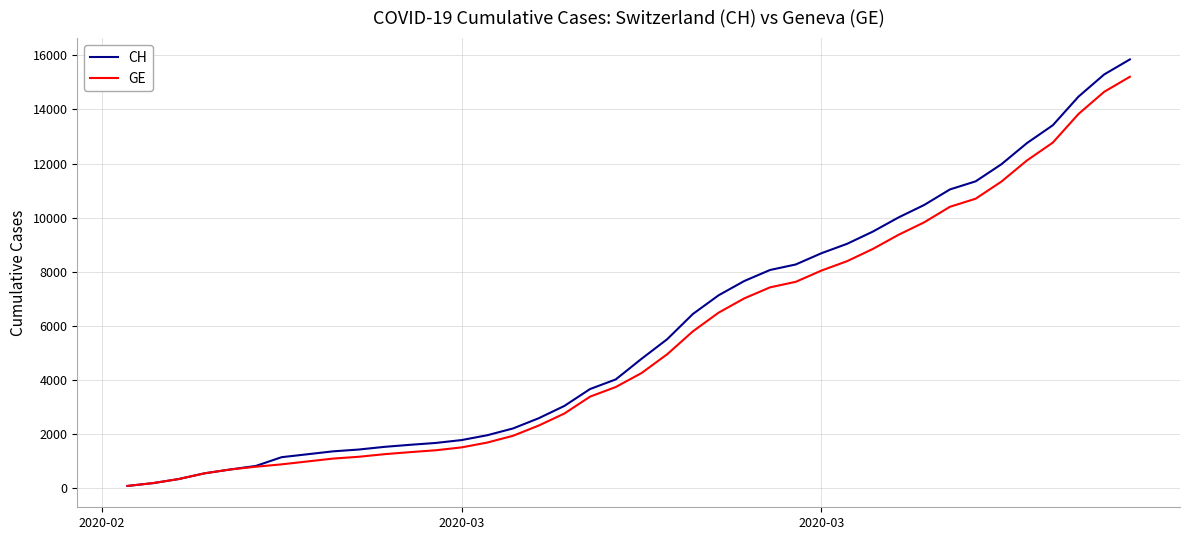

Which series has the largest range (max minus min)?

CH